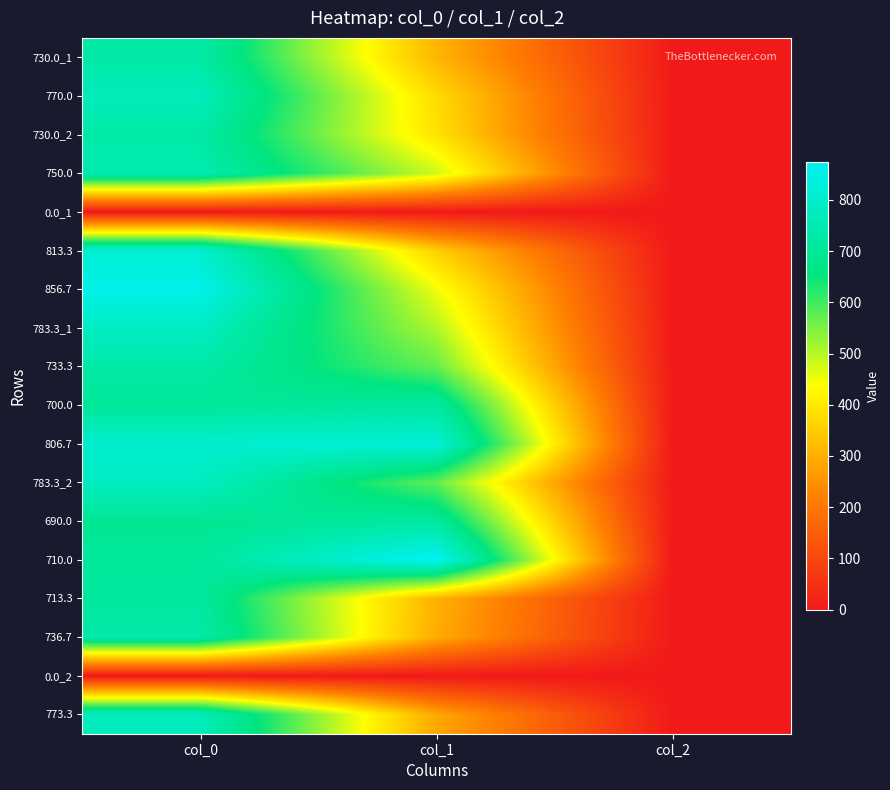

Reading left to right, transcribe all the data shown in this chart.

730.0_1: col_0=730.0	col_1=313.9	col_2=2.0
770.0: col_0=770.0	col_1=378.0	col_2=2.0
730.0_2: col_0=730.0	col_1=391.5	col_2=2.0
750.0: col_0=750.0	col_1=482.6	col_2=2.0
0.0_1: col_0=0.0	col_1=0.0	col_2=0.0
813.3: col_0=813.3	col_1=357.8	col_2=2.0
856.7: col_0=856.7	col_1=452.2	col_2=2.0
783.3_1: col_0=783.3	col_1=506.2	col_2=2.0
733.3: col_0=733.3	col_1=570.4	col_2=2.0
700.0: col_0=700.0	col_1=718.9	col_2=2.0
806.7: col_0=806.7	col_1=823.5	col_2=2.0
783.3_2: col_0=783.3	col_1=573.8	col_2=2.0
690.0: col_0=690.0	col_1=718.9	col_2=2.0
710.0: col_0=710.0	col_1=874.1	col_2=2.0
713.3: col_0=713.3	col_1=307.1	col_2=2.0
736.7: col_0=736.7	col_1=297.0	col_2=2.0
0.0_2: col_0=0.0	col_1=0.0	col_2=0.0
773.3: col_0=773.3	col_1=290.2	col_2=2.0